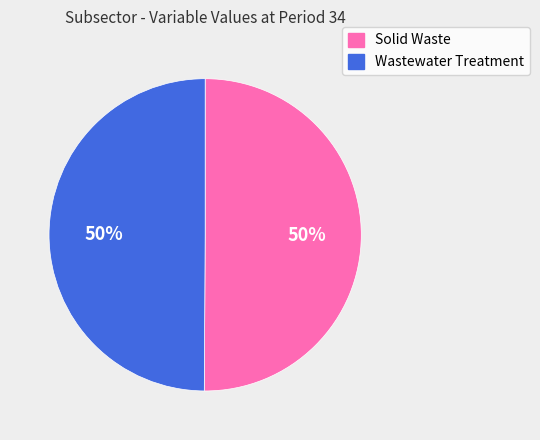

How many slices are in this pie chart?

2